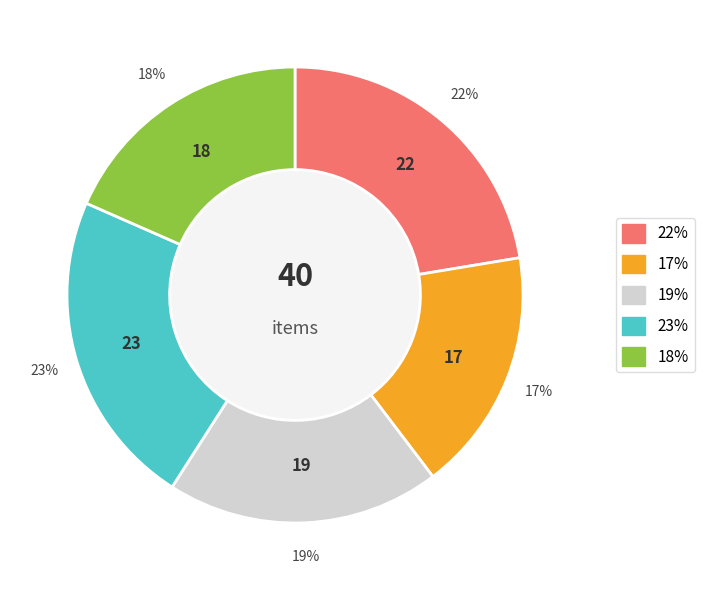

To the nearest percent, what is the average slice percentage?

20%